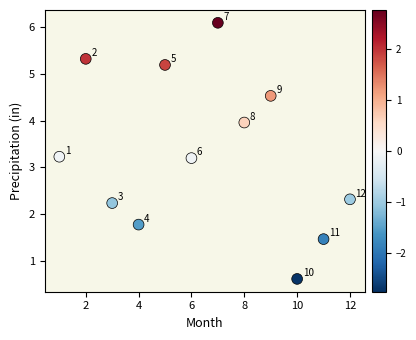

What Y value in the scatter plot is closest to 3?

3.2